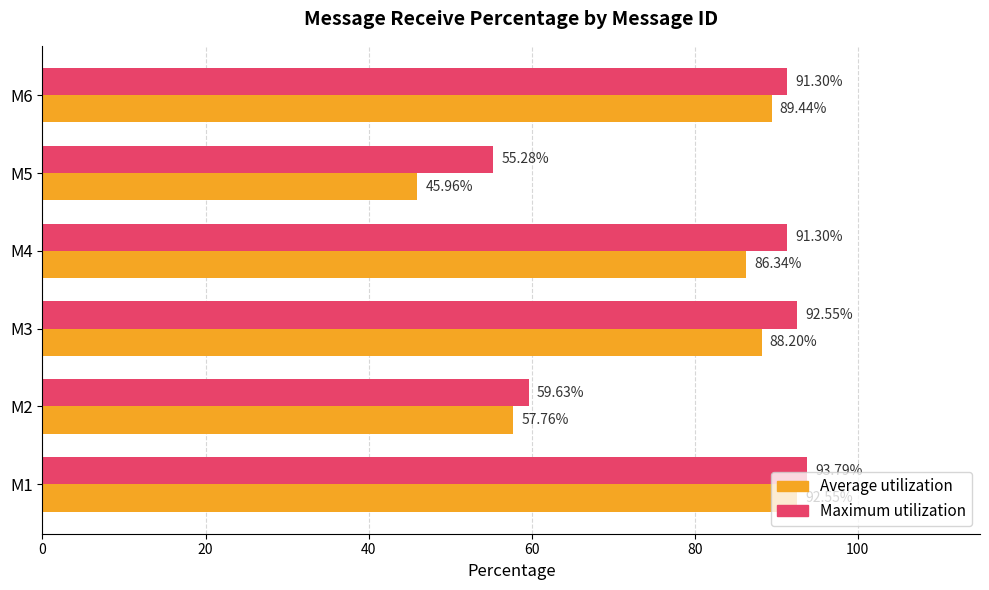

Which series has the widest spread of values?

Average utilization